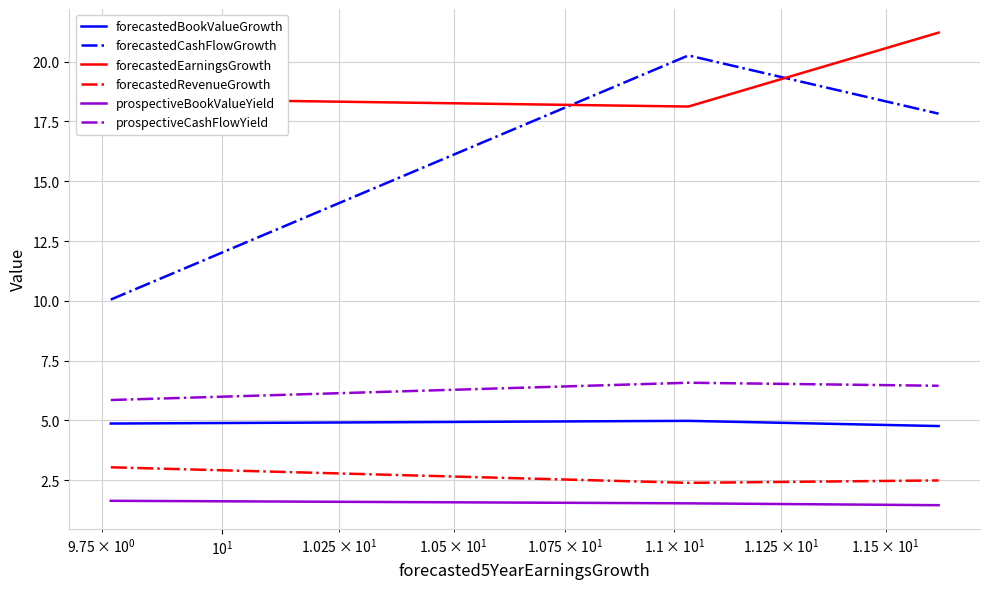

What is the highest value of the forecastedCashFlowGrowth series?

20.3